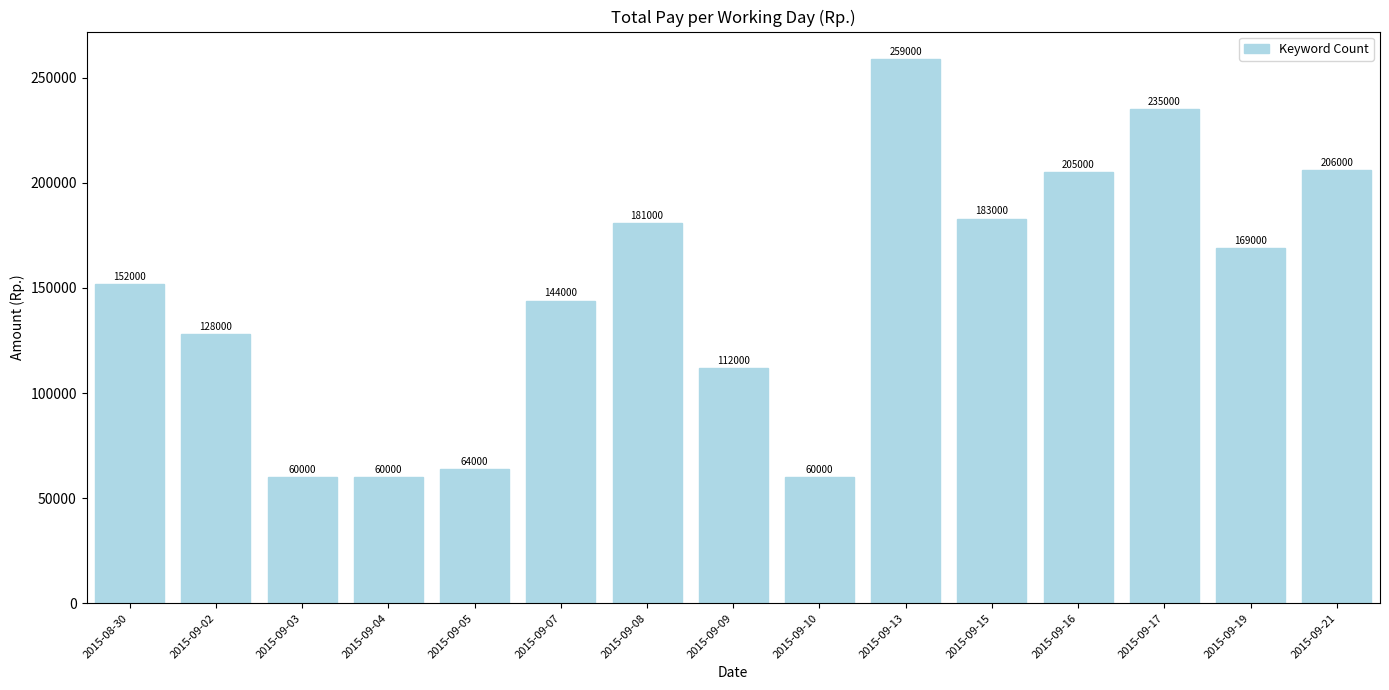

What is the change in value from 2015-09-03 to 2015-09-08?

+121000